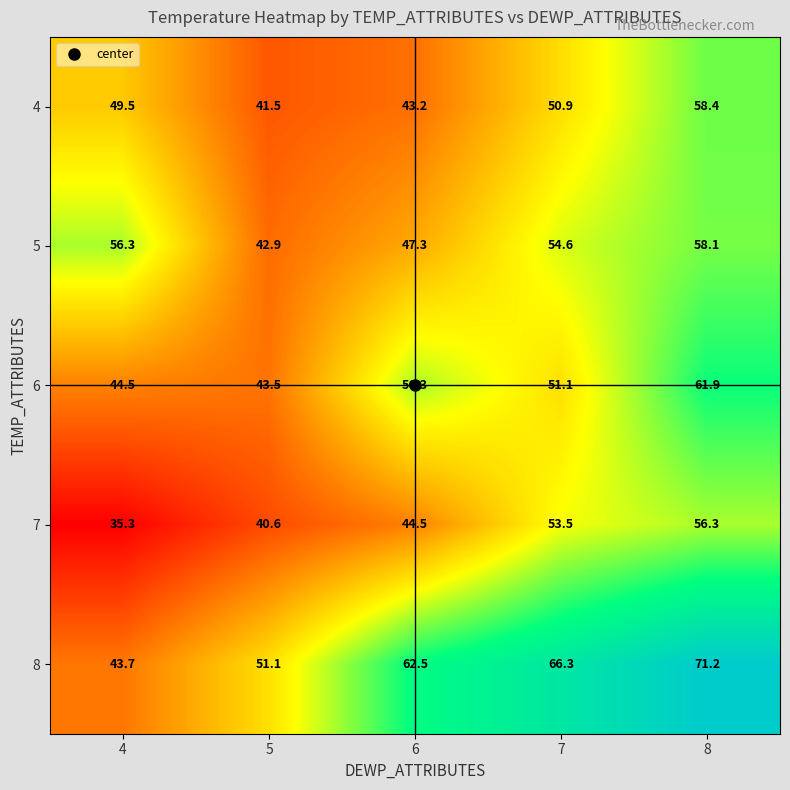

How many series are shown in this chart?

5